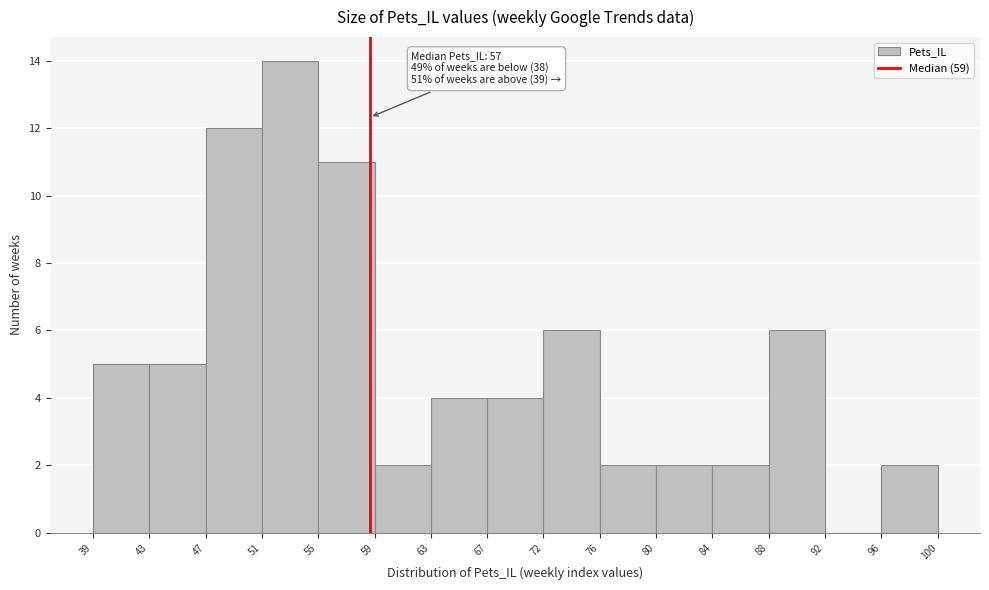

Which range on the x-axis has the tallest bar?

51 to 55